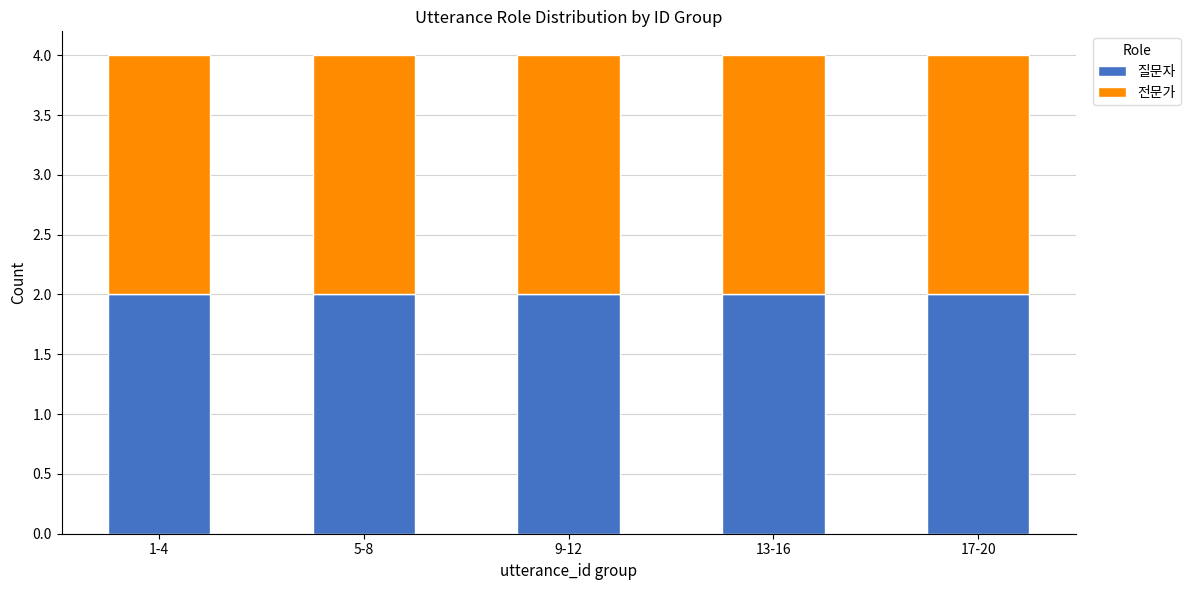

The value of 질문자 at 8 is -1. True or false?

False